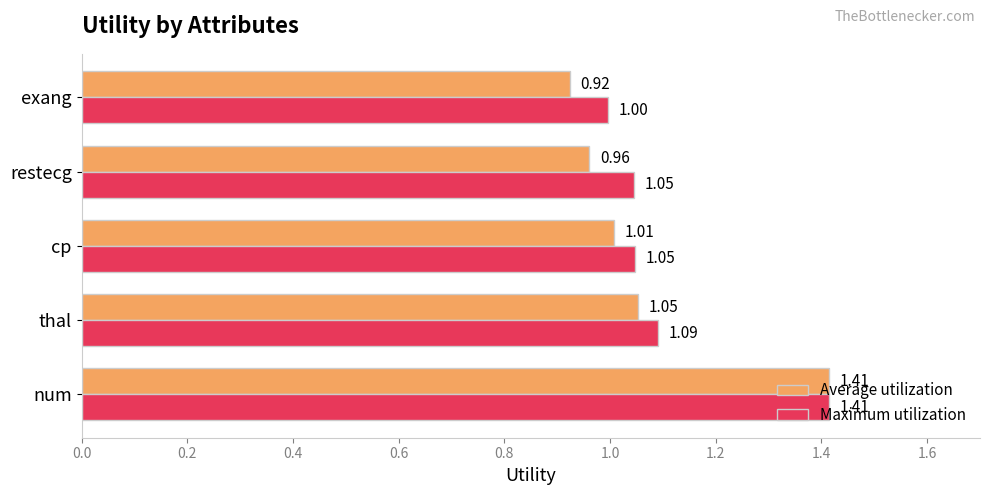

At which category is the sum across all series the highest?

num